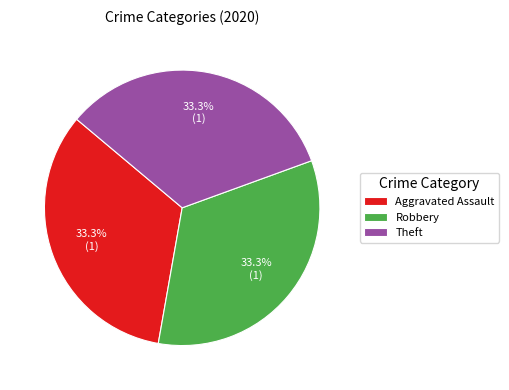

What percentage is NOT represented by Theft?

66.7%